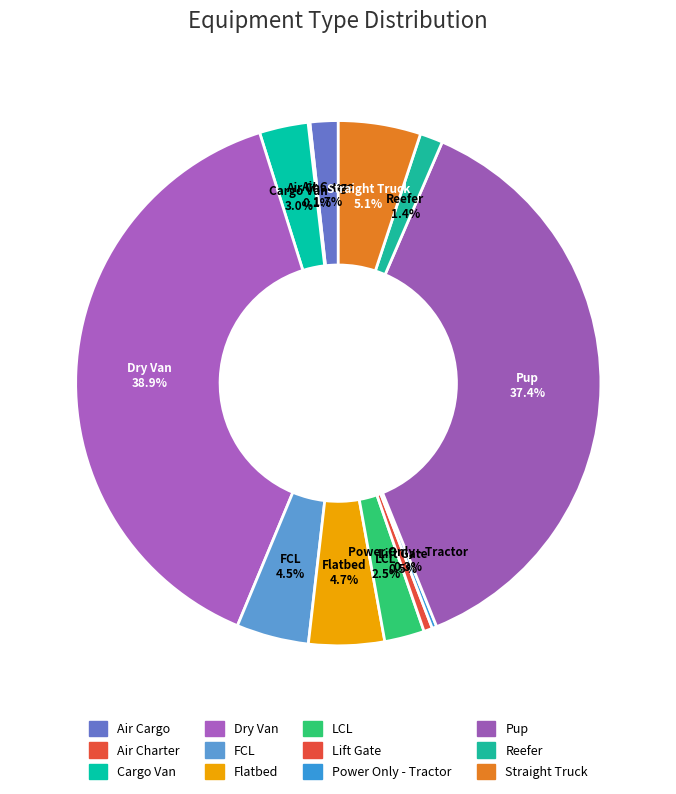

Is it true that Lift Gate is 1% of the pie?

True